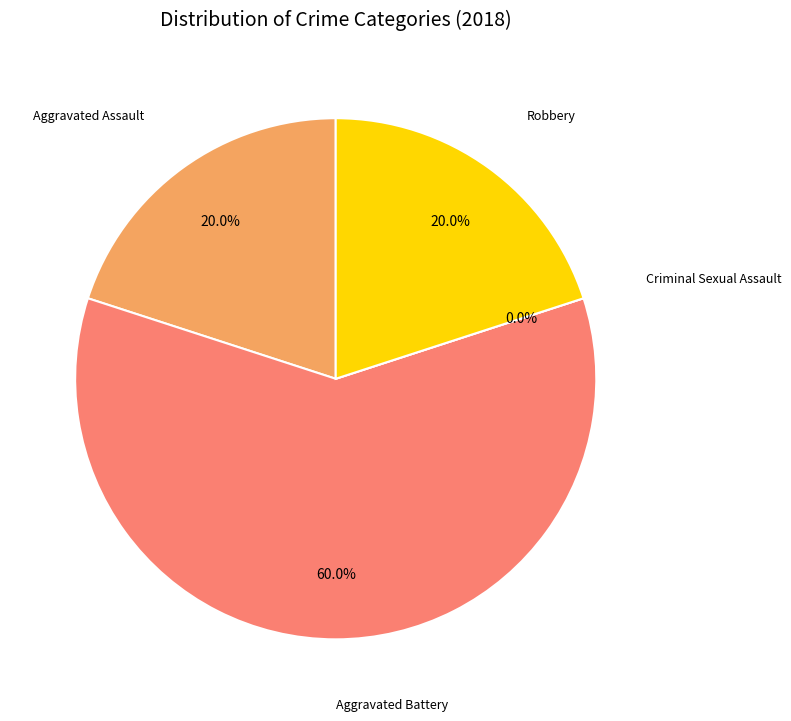

Rank the categories by value from highest to lowest.

Aggravated Battery, Aggravated Assault, Robbery, Criminal Sexual Assault